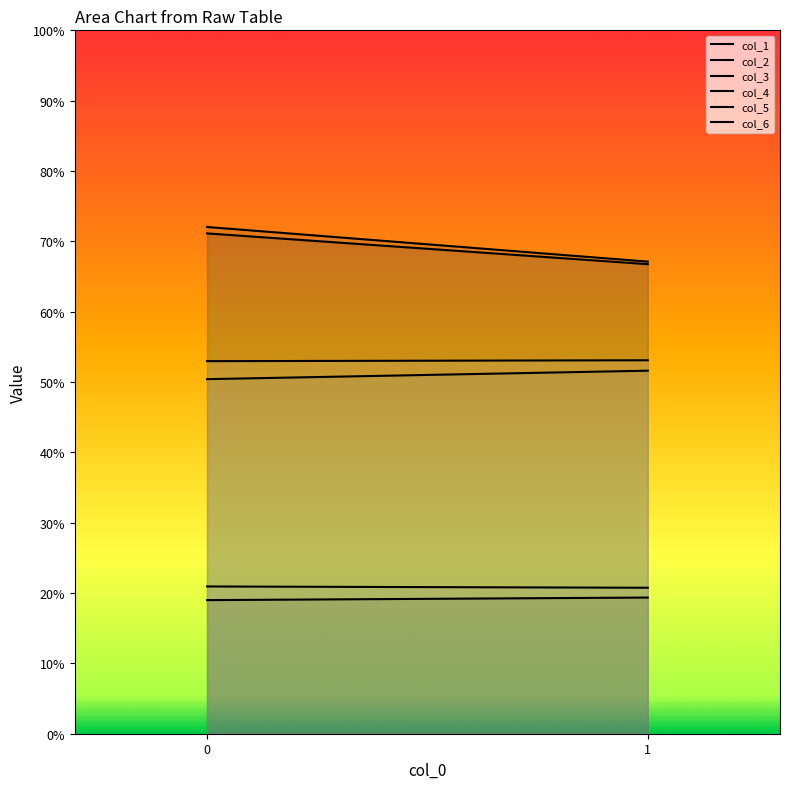

Rank the categories by col_5 value from highest to lowest.

0, 1